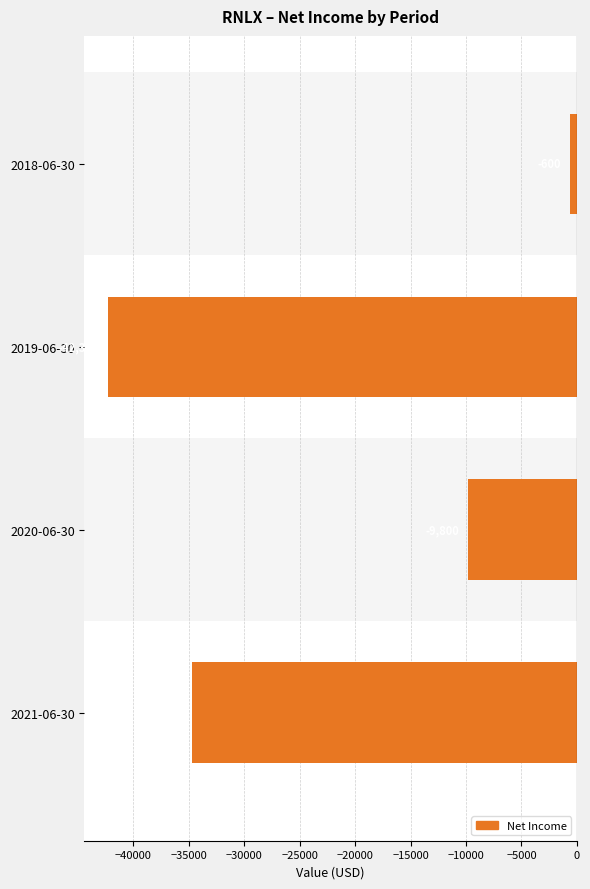

Reading left to right, list all the values displayed in this chart.

-34700	-9800	-42300	-600